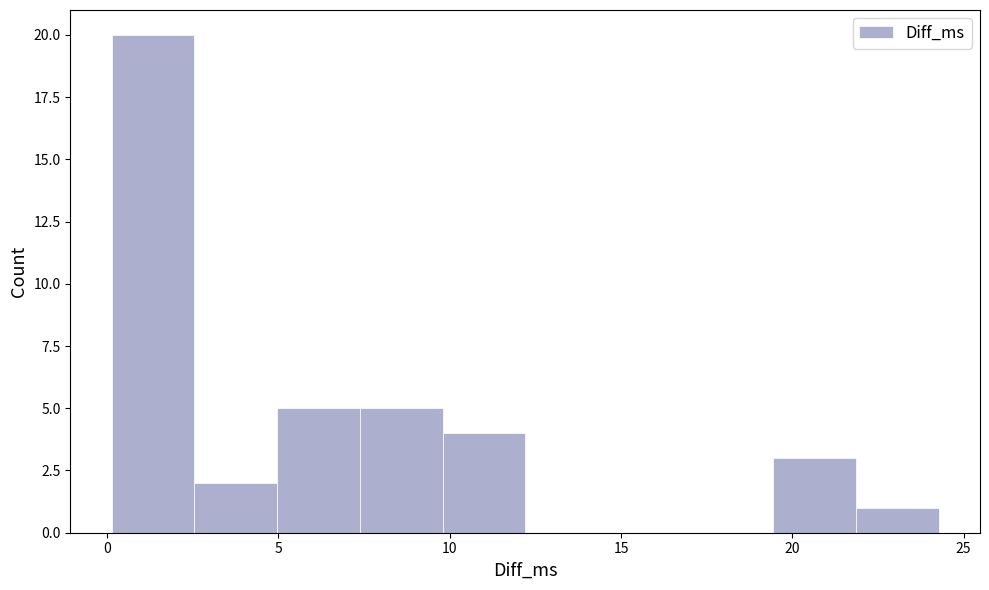

Which range on the x-axis has the tallest bar?

0.0 to 2.5